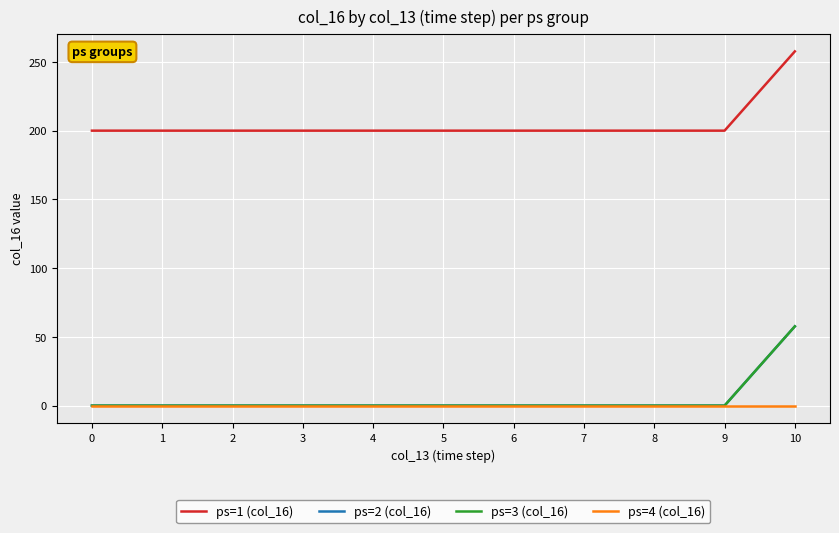

Rank the categories by ps=1 (col_16) value from lowest to highest.

1, 3, 4, 5, 6, 0, 7, 9, 2, 8, 10